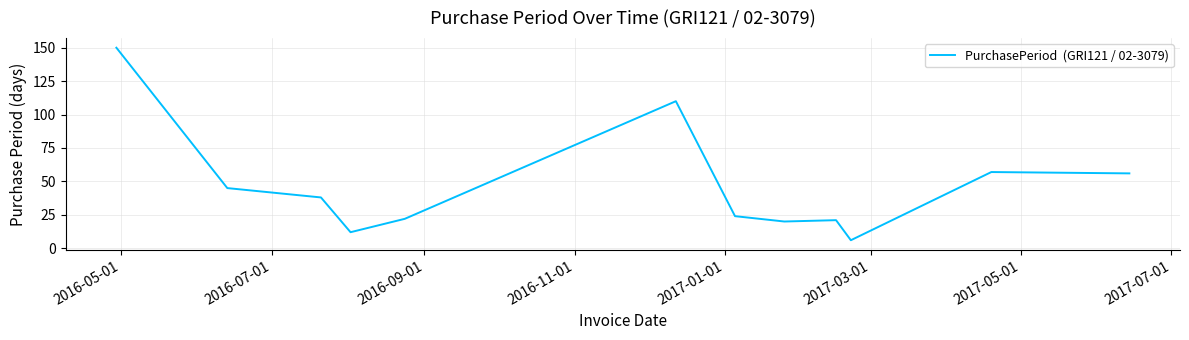

What is the greatest value displayed?

150